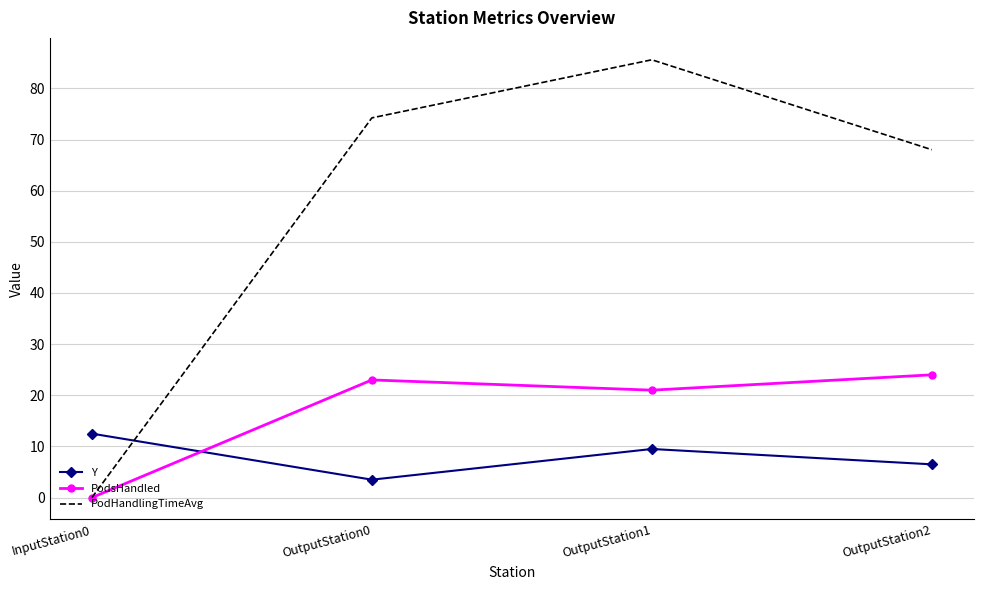

Between OutputStation0 and OutputStation1, which series saw the biggest shift?

PodHandlingTimeAvg